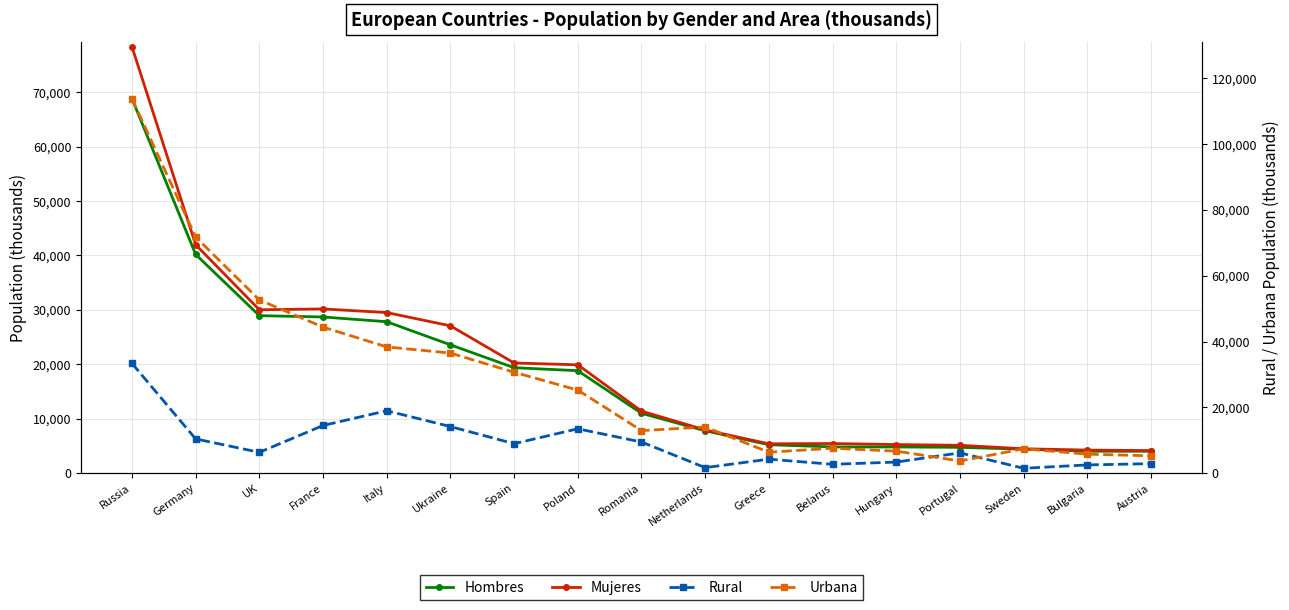

Reading left to right, transcribe all the data shown in this chart.

Hombres: Russia=68827	Germany=40197	UK=28947	France=28705	Italy=27830	Ukraine=23583	Spain=19383	Poland=18832	Romania=11002	Netherlands=7790	Greece=5230	Belarus=4826	Hungary=4816	Portugal=4750	Sweden=4408	Bulgaria=4031	Austria=4029
Mujeres: Russia=78368	Germany=41980	UK=30027	France=30181	Italy=29513	Ukraine=27075	Spain=20250	Poland=19909	Romania=11400	Netherlands=7945	Greece=5396	Belarus=5449	Hungary=5259	Portugal=5123	Sweden=4484	Bulgaria=4249	Austria=4148
Rural: Russia=33375	Germany=10411	UK=6335	France=14495	Italy=18969	Ukraine=14166	Spain=8962	Poland=13492	Romania=9469	Netherlands=1687	Greece=4259	Belarus=2698	Hungary=3379	Portugal=6171	Sweden=1487	Bulgaria=2508	Austria=2895
Urbana: Russia=113821	Germany=71767	UK=52639	France=44391	Italy=38374	Ukraine=36492	Spain=30672	Poland=25248	Romania=12933	Netherlands=14048	Greece=6367	Belarus=7576	Hungary=6696	Portugal=3703	Sweden=7405	Bulgaria=5771	Austria=5281